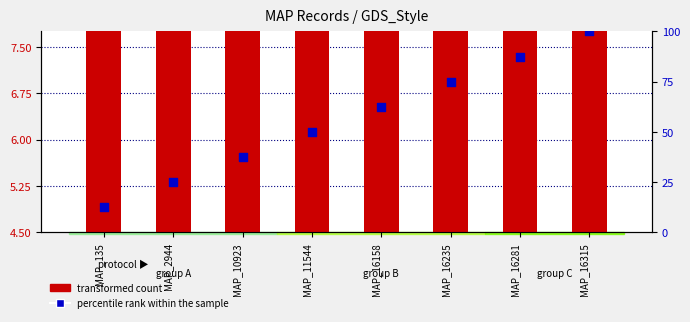

Is the value of percentile rank within the sample at MAP_16315 greater than the value of transformed count at MAP_135?

Yes